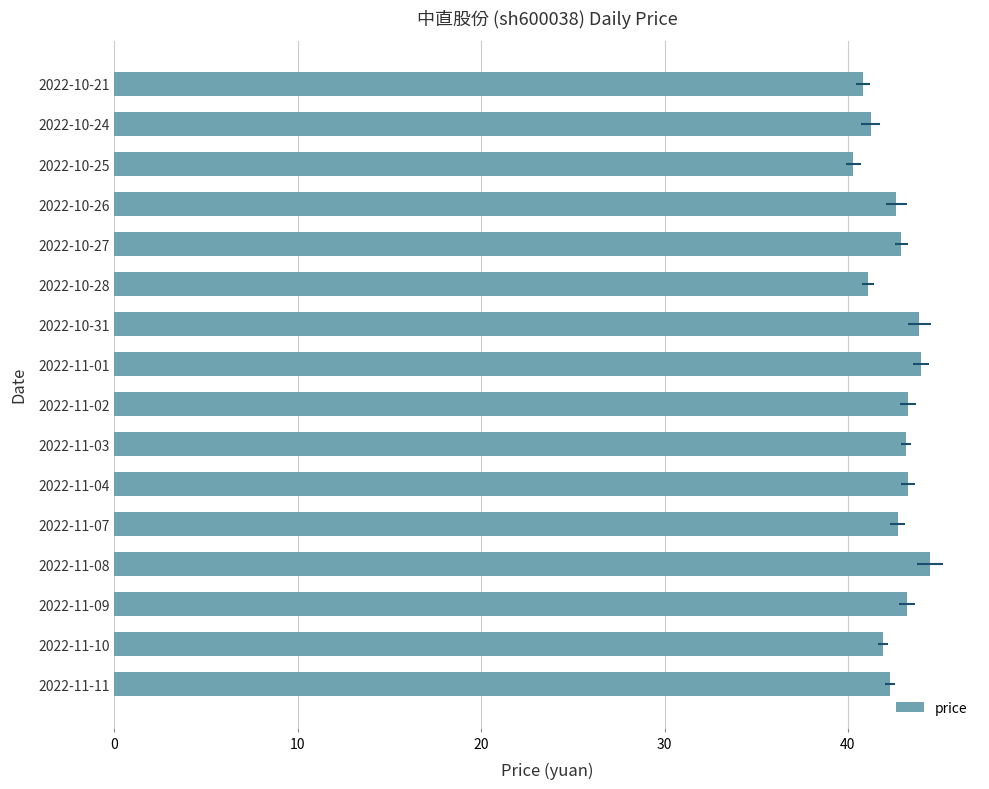

How many series are shown in this chart?

1